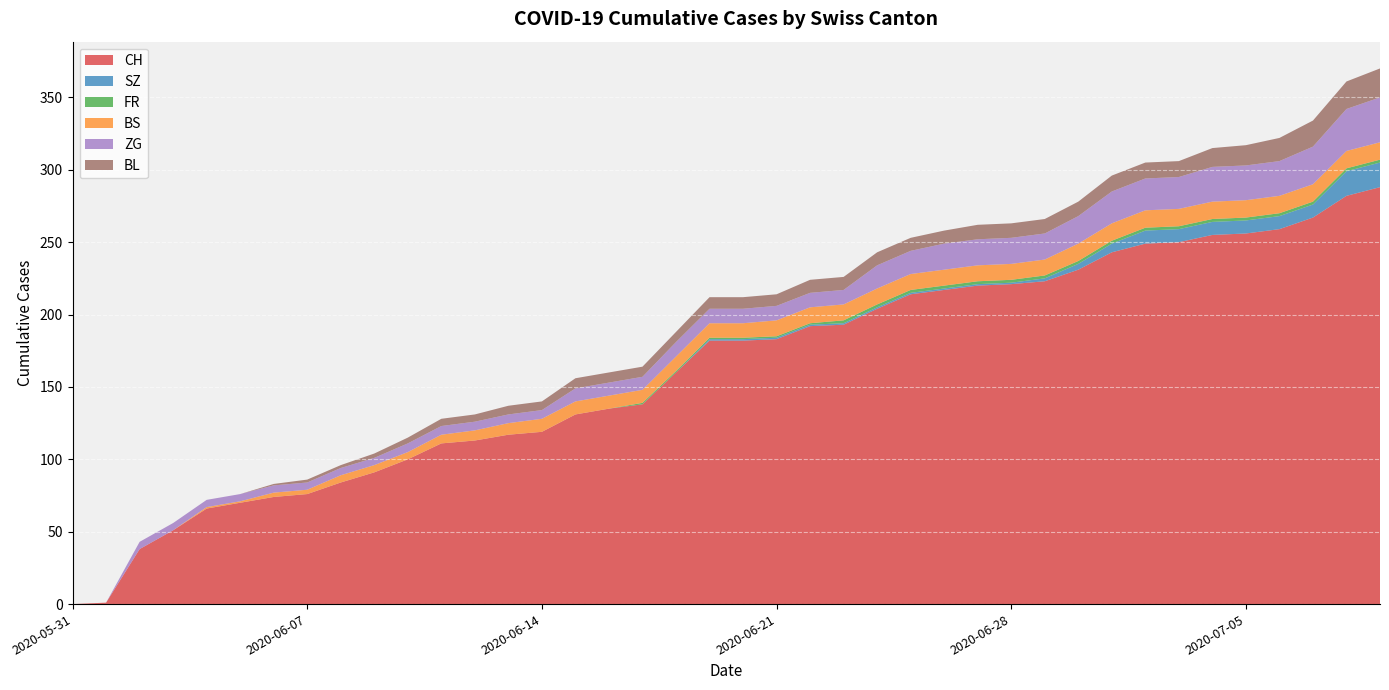

What is the label of the 29th point from the right?

2020-06-11